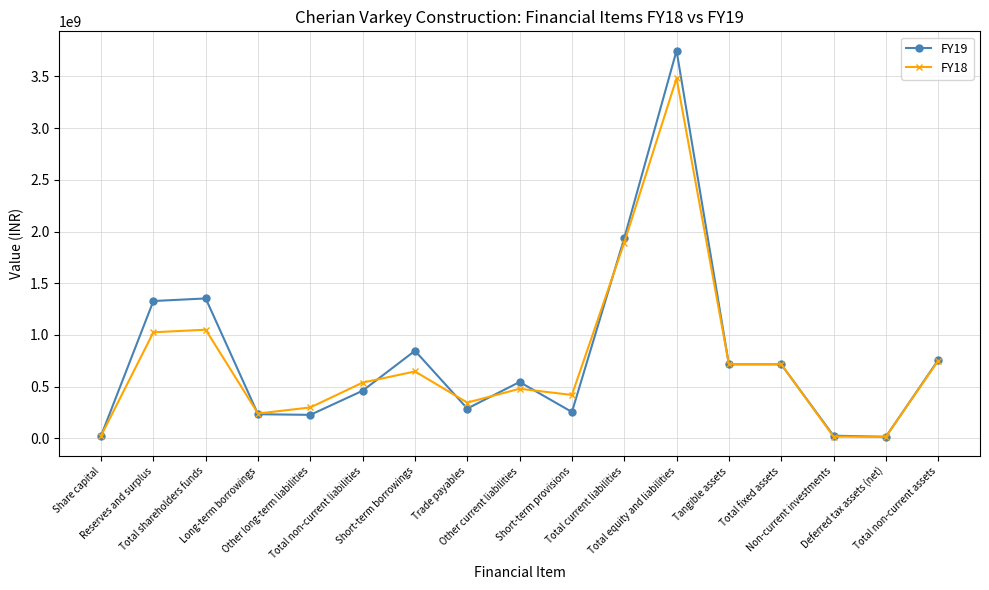

What is the label of the 15th point from the right?

Total shareholders funds